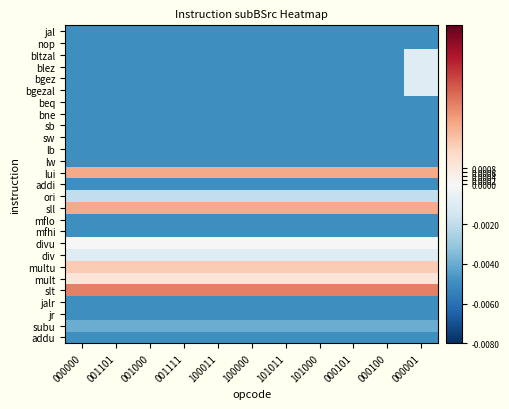

Rank the series at 001101 from lowest to highest value.

addu, jr, jalr, mfhi, mflo, addi, lw, lb, sw, sb, bne, beq, bgezal, bgez, blez, bltzal, nop, jal, subu, ori, div, divu, mult, multu, sll, lui, slt